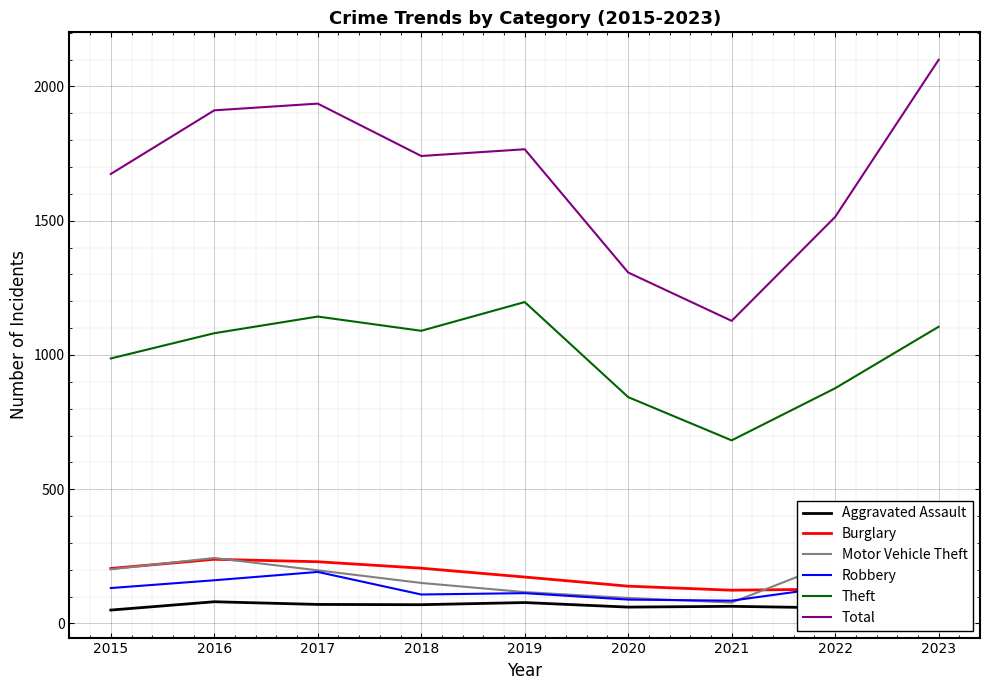

What is the maximum value shown in the chart?

2099